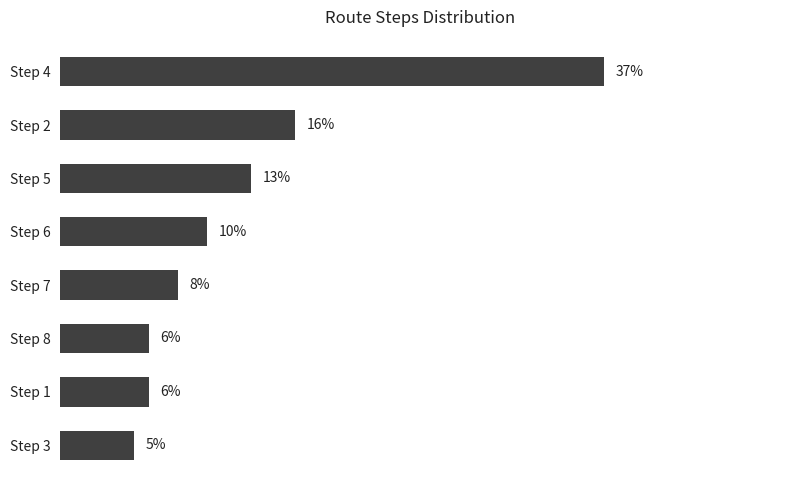

At which label is the value closest to 21?

Step 2